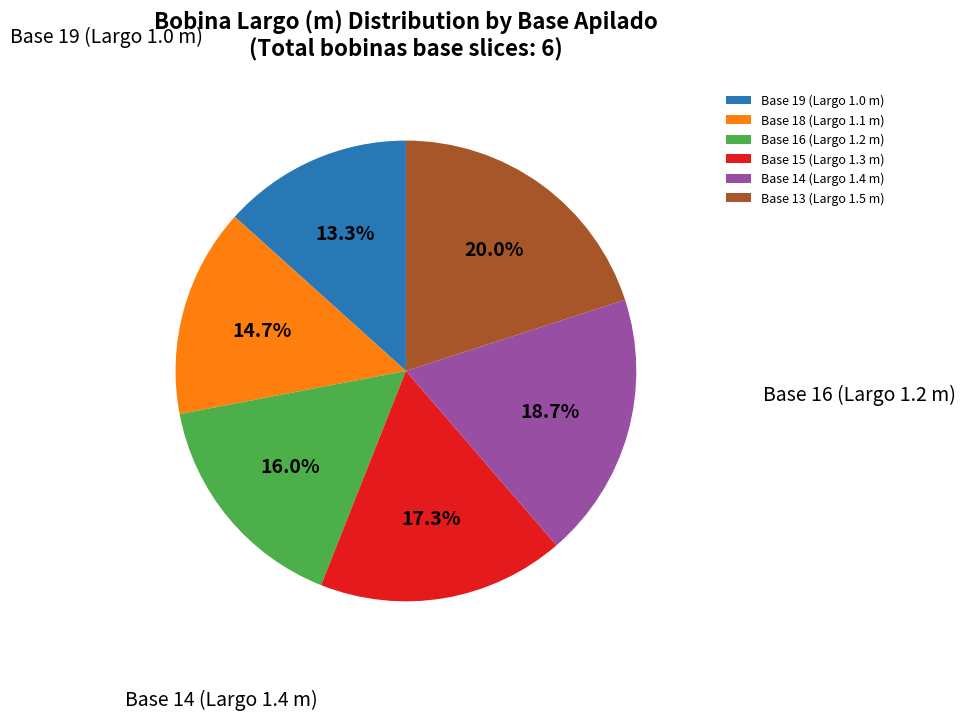

How many segments does this pie chart have?

6